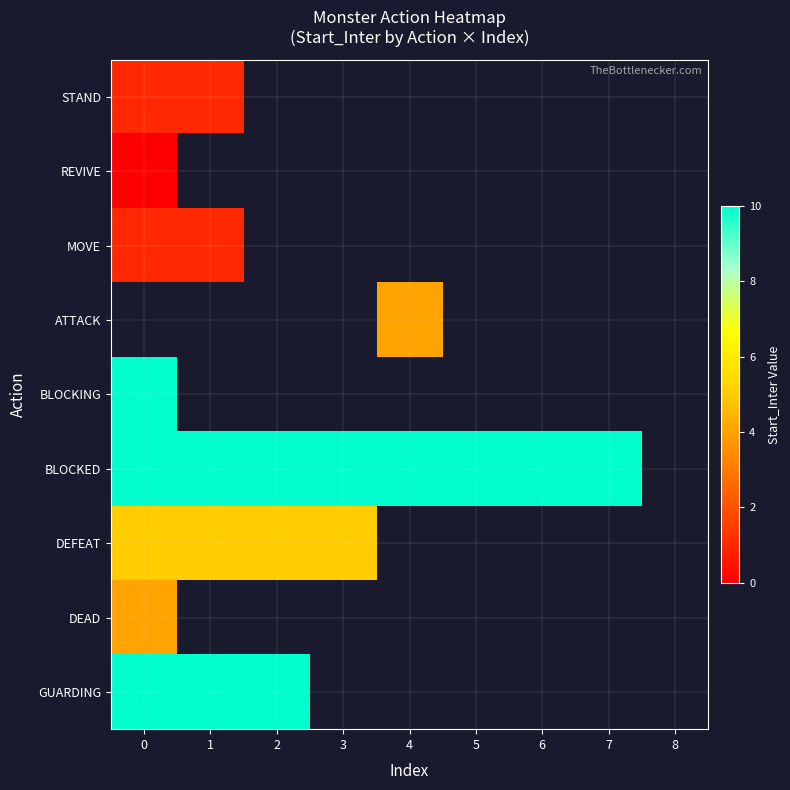

At how many categories does at least one series exceed 2?

8